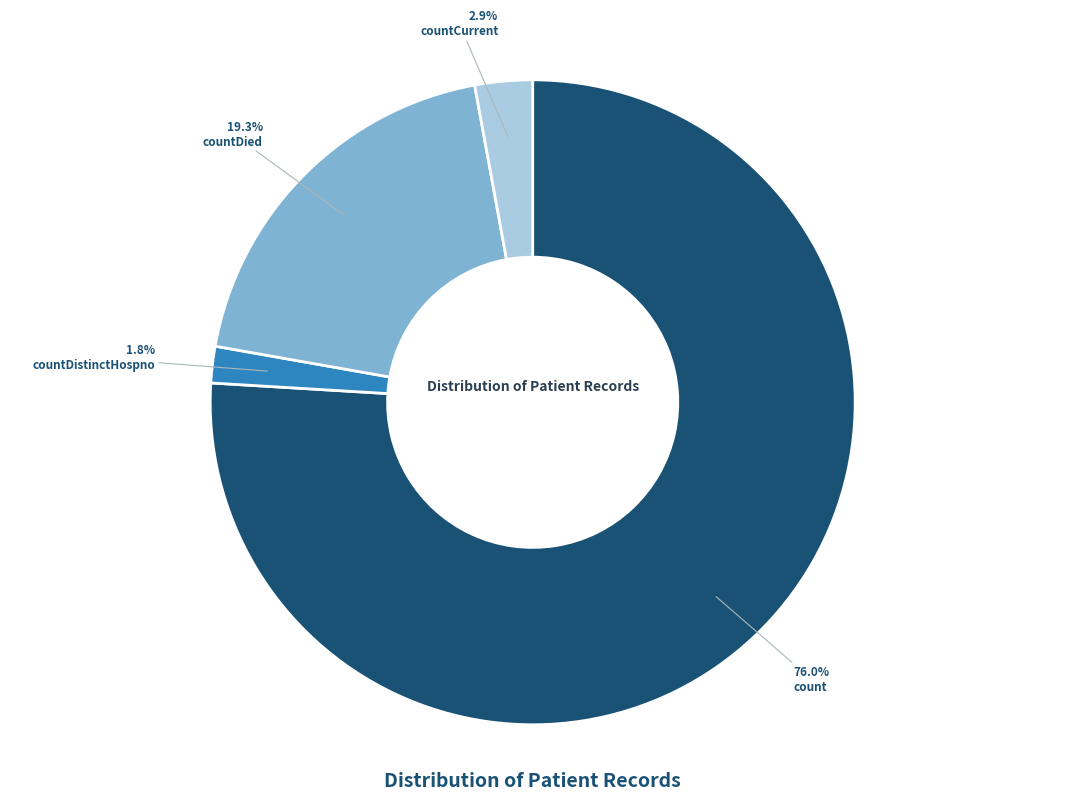

How much of the chart is everything except countDistinctHospno?

98.2%